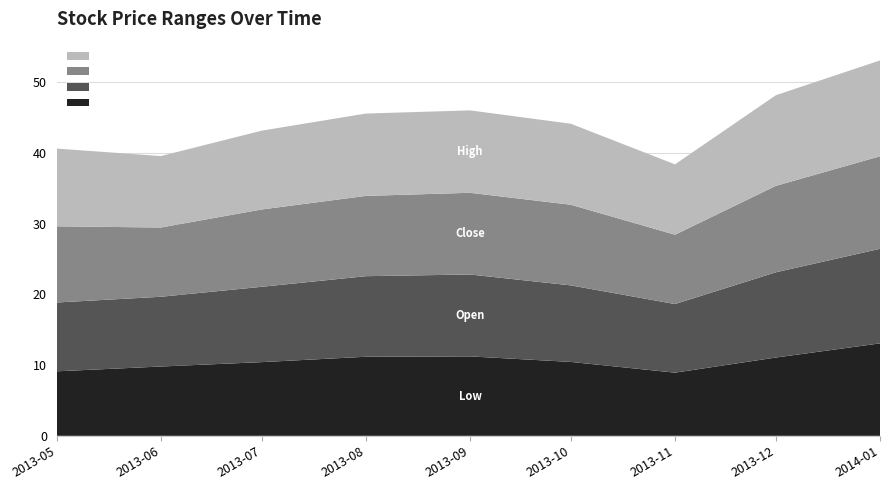

Reading right to left, what are all the values shown in this chart?

Low: 2014-01=13.1	2013-12=11.1	2013-11=8.9	2013-10=10.4	2013-09=11.2	2013-08=11.2	2013-07=10.4	2013-06=9.8	2013-05=9.1
Open: 2014-01=13.4	2013-12=12.1	2013-11=9.7	2013-10=10.8	2013-09=11.6	2013-08=11.4	2013-07=10.7	2013-06=9.9	2013-05=9.7
Close: 2014-01=13.1	2013-12=12.2	2013-11=9.8	2013-10=11.4	2013-09=11.6	2013-08=11.3	2013-07=10.9	2013-06=9.8	2013-05=10.8
High: 2014-01=13.6	2013-12=12.8	2013-11=9.9	2013-10=11.4	2013-09=11.7	2013-08=11.6	2013-07=11.1	2013-06=10.1	2013-05=11.0